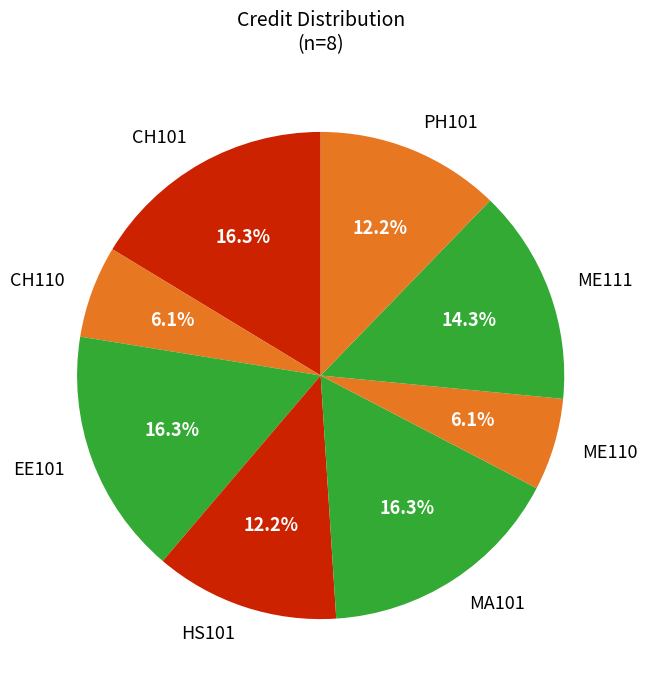

Combined, what portion of the pie is EE101 and CH110?

22.4%